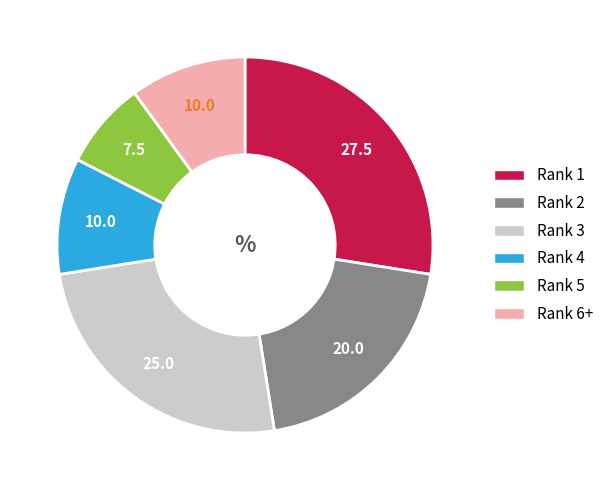

Does any single category account for the majority?

No